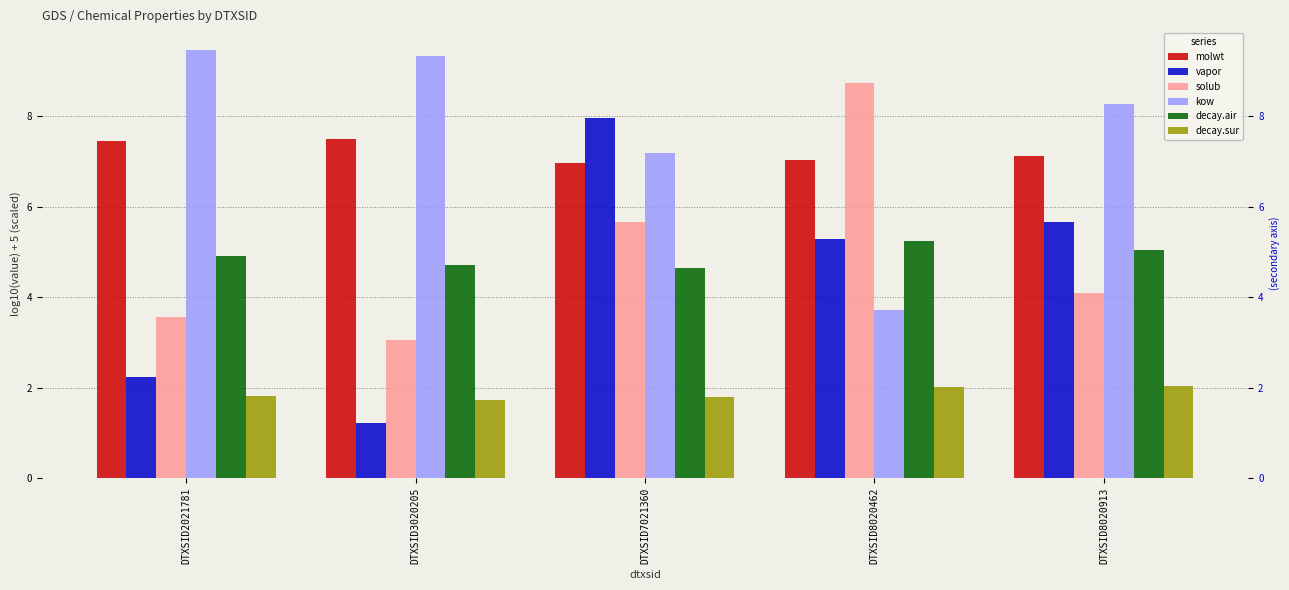

What is the sum of all decay.sur values?

9.4